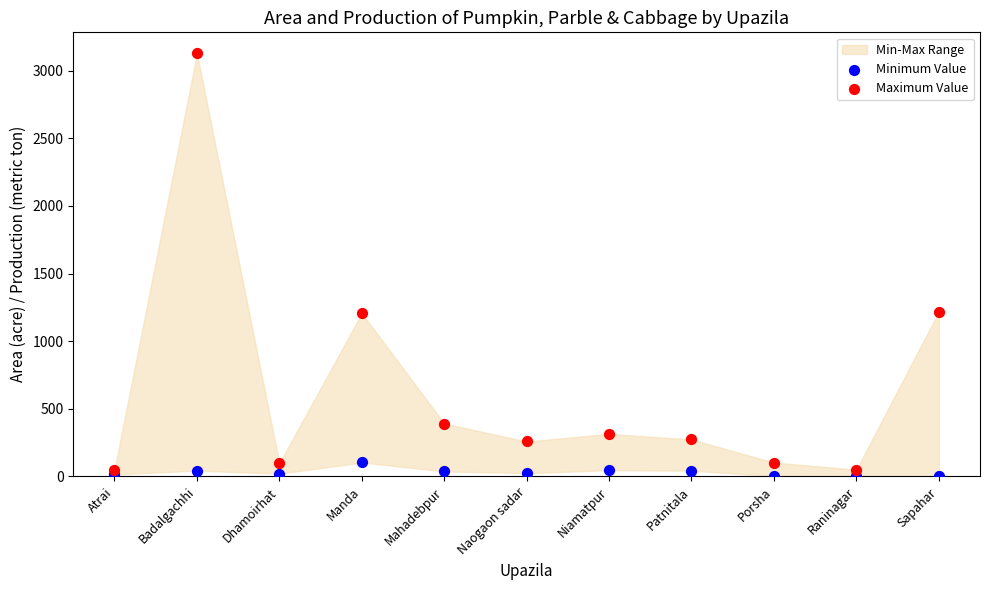

Which series has the largest Y range (max minus min)?

Maximum Value